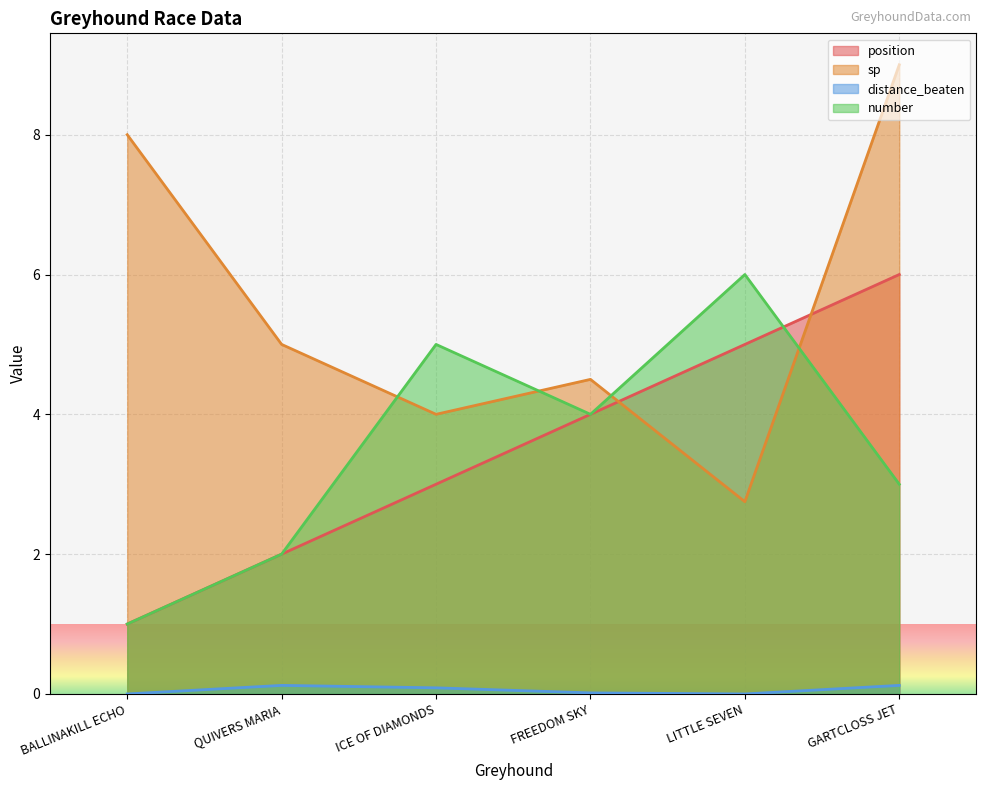

What is the difference between the maximum and minimum values in the position series?

5.0